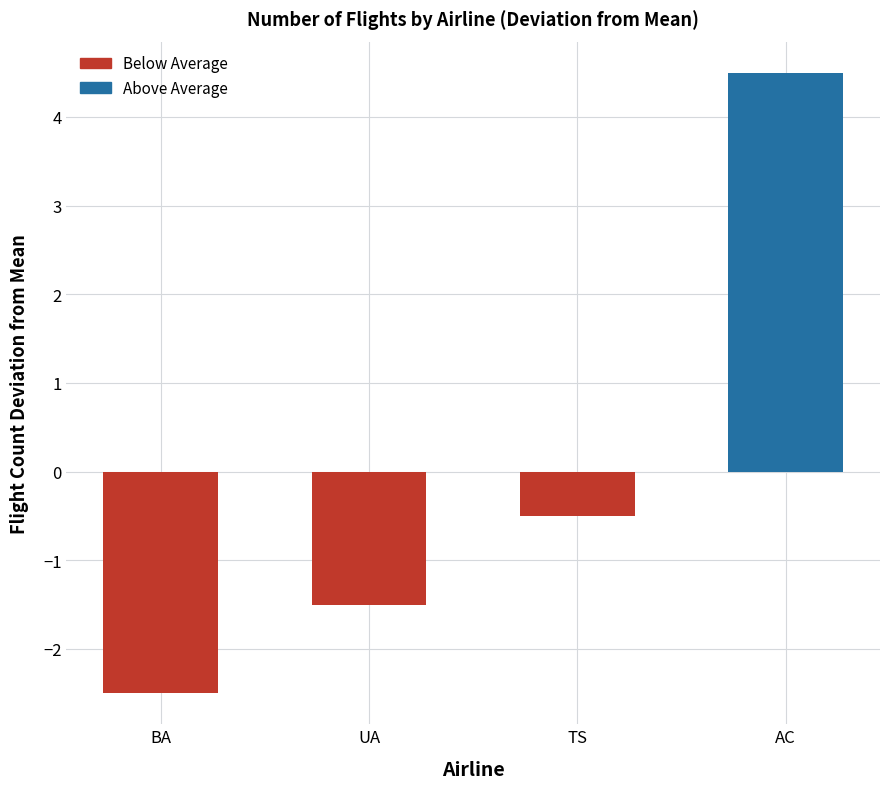

At which category does the chart reach its minimum across all series?

BA